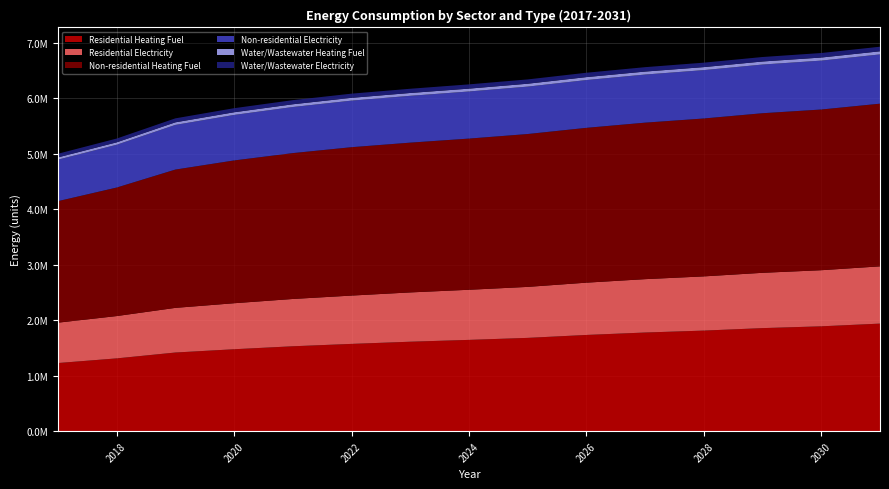

Reading left to right, what are all the values shown in this chart?

Residential Heating Fuel: 1227939.1	1311972.7	1417489.7	1476636.9	1530214.2	1572998.1	1612199.2	1645272.9	1681414.6	1734122.3	1777969.7	1812632.5	1857409.5	1889858.3	1938514.1
Residential Electricity: 727709.8	762577.9	804680.8	829238.1	852416.5	870750.1	888476.9	903133.9	918923.9	942401.1	961787.5	976974.9	996671.6	1011011.2	1032111.4
Non-residential Heating Fuel: 2189627.2	2315753.3	2492330.0	2573050.7	2628546.3	2673951.7	2699176.9	2724402.1	2754672.4	2789987.8	2820258.0	2845483.3	2875753.6	2895933.8	2931249.1
Non-residential Electricity: 747749.7	771569.3	804916.6	820161.1	830641.7	839216.8	843980.7	848744.6	854461.3	861130.8	866847.4	871611.4	877328.1	881139.2	887808.7
Water/Wastewater Heating Fuel: 40832.9	43275.2	46673.9	48273.7	49448.4	50395.9	50995.3	51562.1	52241.3	53082.8	53777.7	54382.0	55072.3	55576.4	56387.4
Water/Wastewater Electricity: 65960.3	68292.2	71488.8	73058.2	74315.7	75307.5	76032.3	76677.1	77446.5	78457.8	79259.1	79984.4	80770.8	81396.2	82321.8